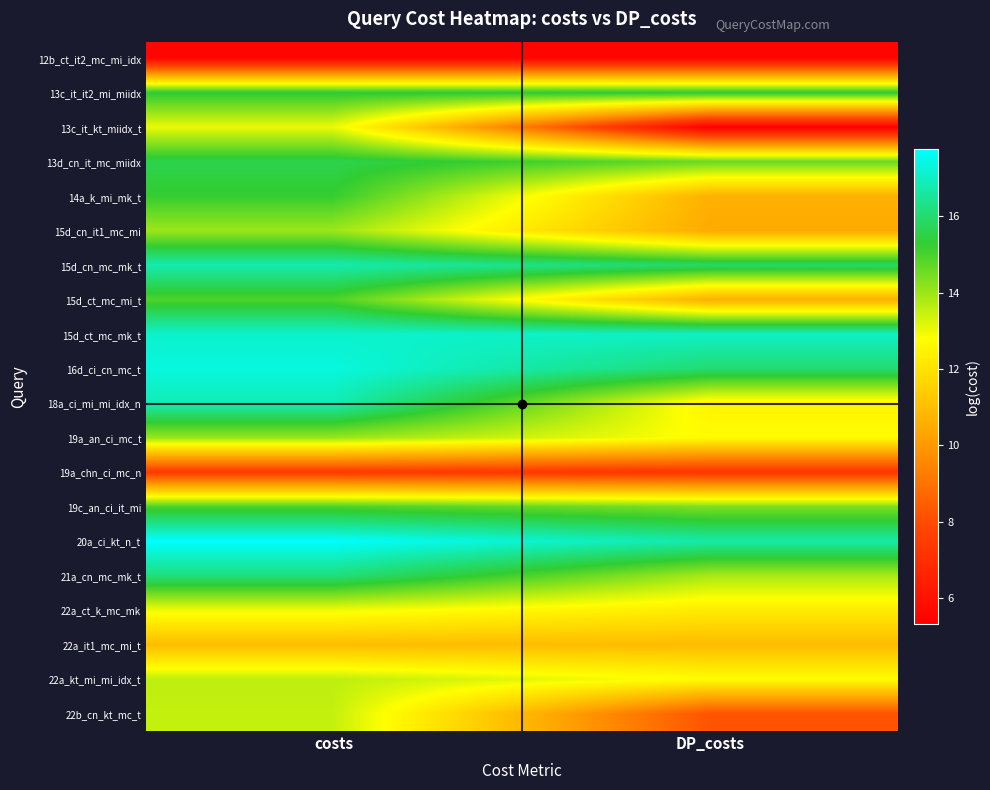

At costs, list the series in order from smallest to largest.

12b_ct_it2_mc_mi_idx, 19a_chn_ci_mc_n, 22a_it1_mc_mi_t, 22a_ct_k_mc_mk, 13c_it_kt_miidx_t, 22b_cn_kt_mc_t, 22a_kt_mi_mi_idx_t, 15d_cn_it1_mc_mi, 19a_an_ci_mc_t, 15d_ct_mc_mi_t, 19c_an_ci_it_mi, 14a_k_mi_mk_t, 13c_it_it2_mi_miidx, 13d_cn_it_mc_miidx, 21a_cn_mc_mk_t, 15d_cn_mc_mk_t, 18a_ci_mi_mi_idx_n, 15d_ct_mc_mk_t, 16d_ci_cn_mc_t, 20a_ci_kt_n_t